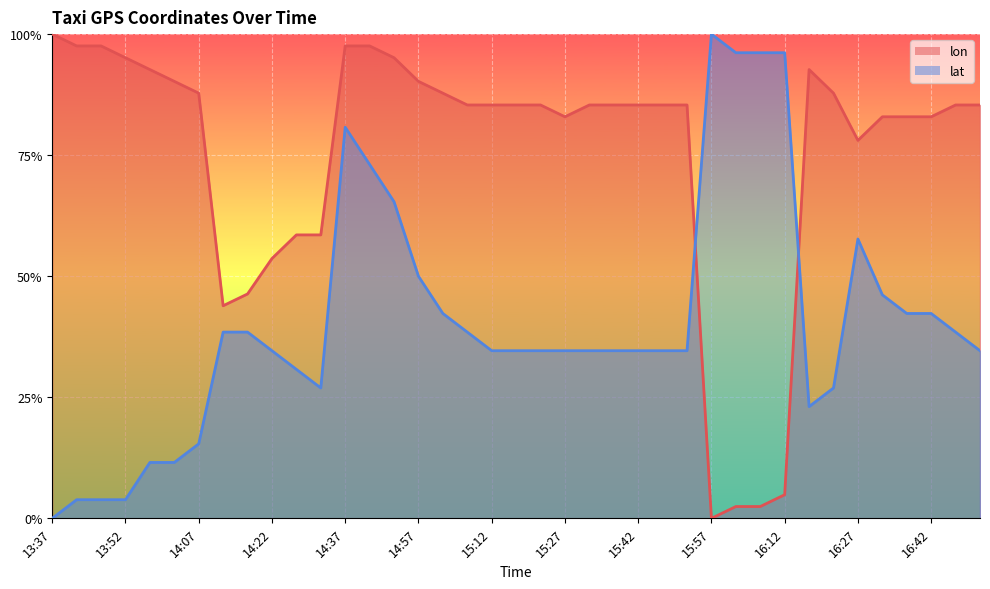

Rank the series by their maximum value, from lowest to highest.

lat, lon